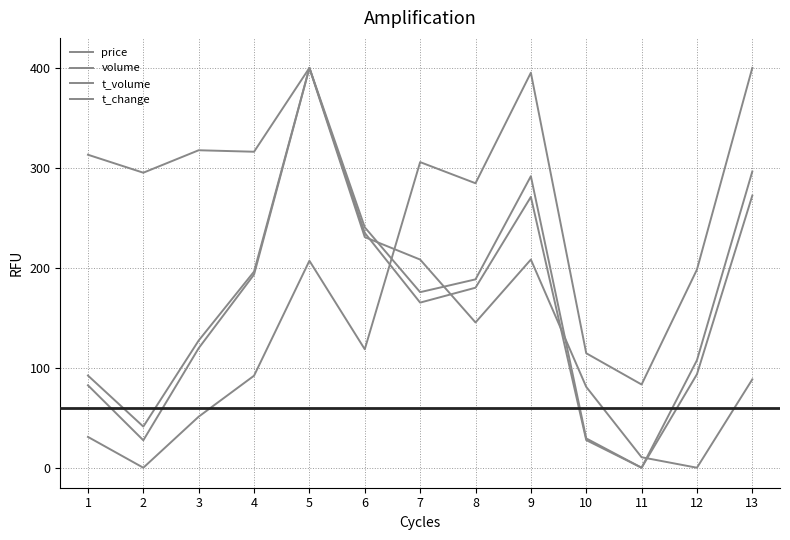

How many lines are shown in the chart?

4